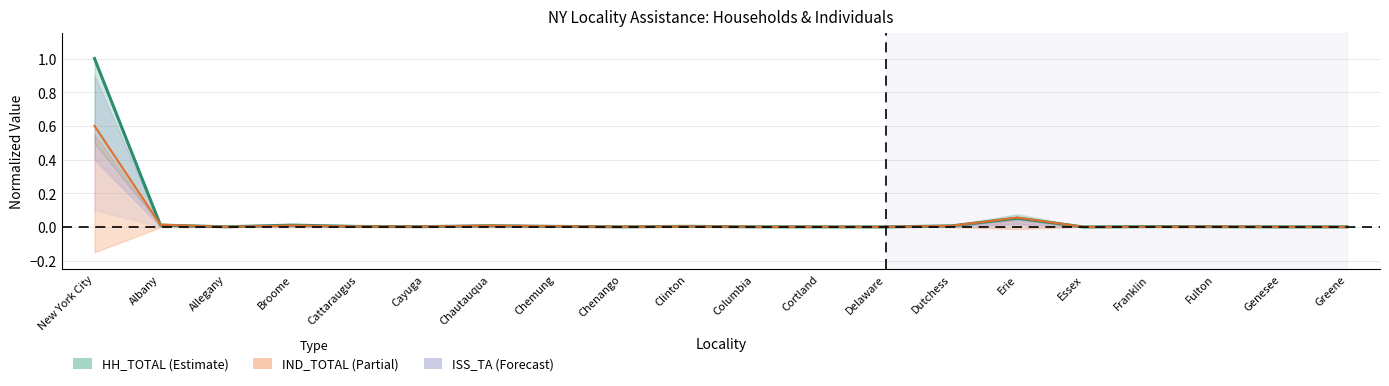

Is it true that HH_NTA equals 0.2 at New York City?

False